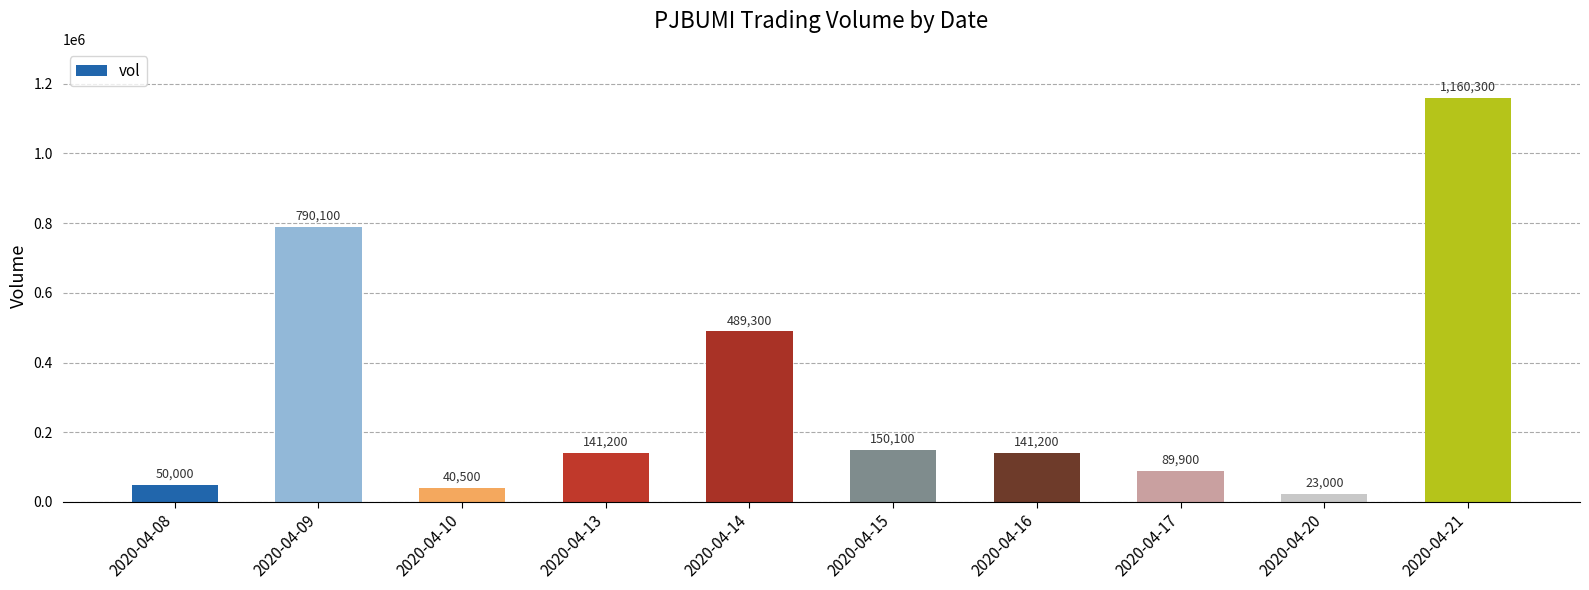

How many categories are shown in the chart?

10